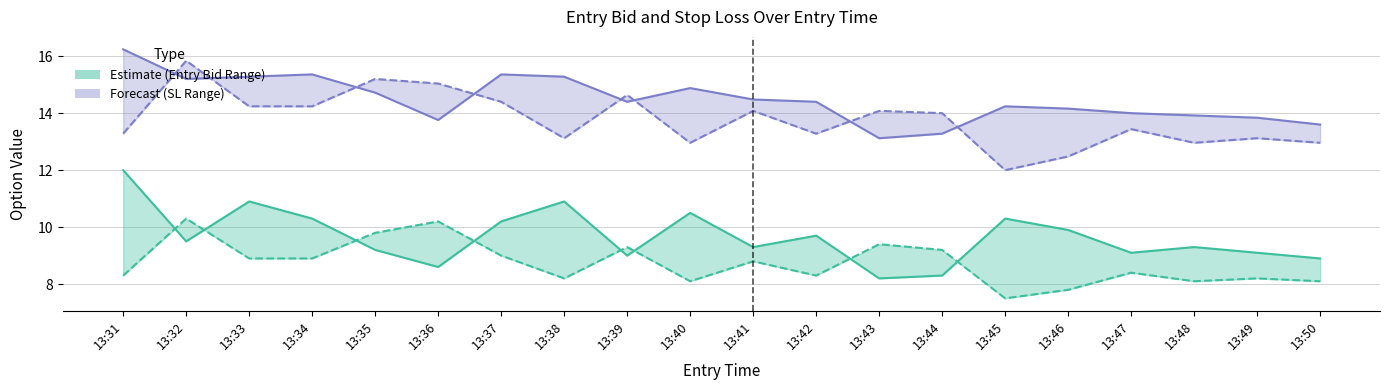

At which category does sl_P reach its first local valley?

13:38